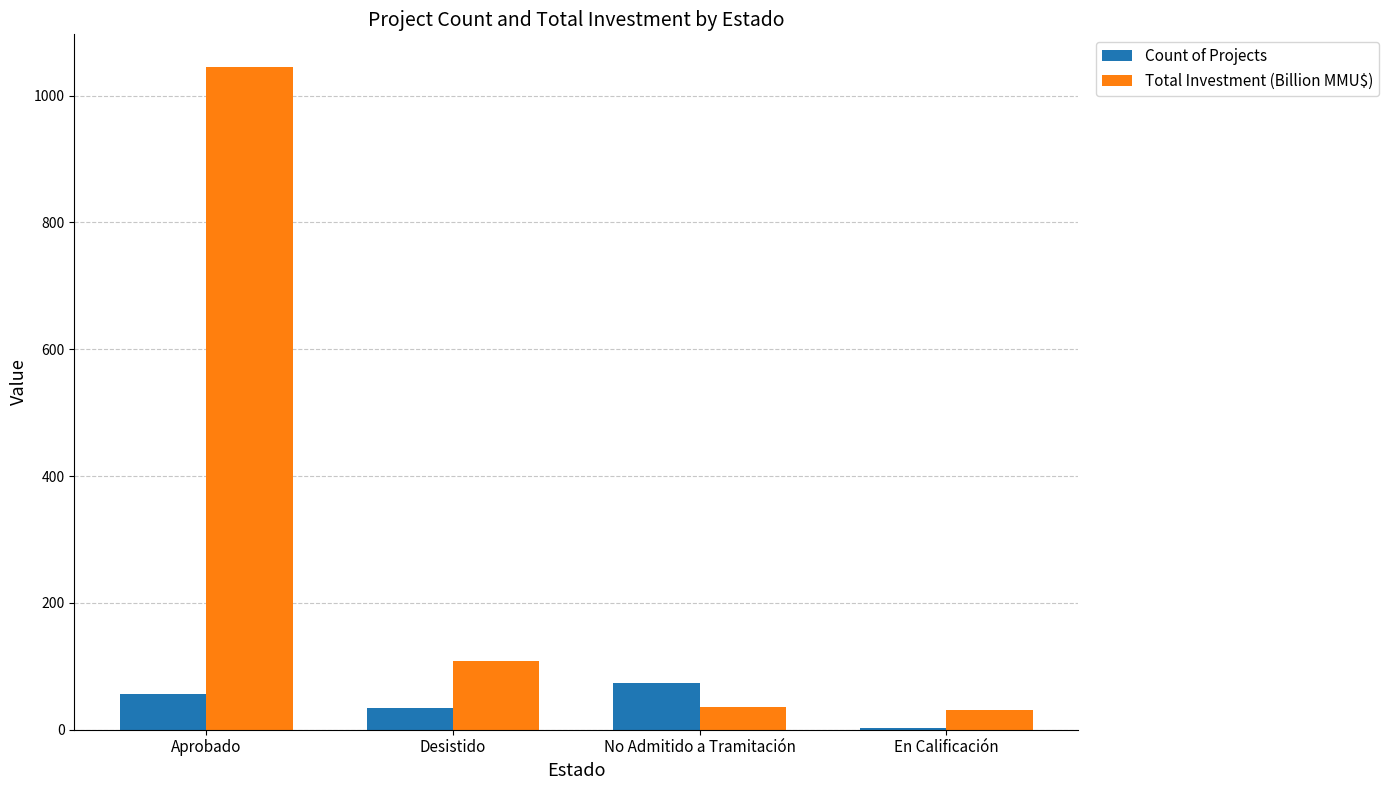

Count the number of data series in this chart.

2